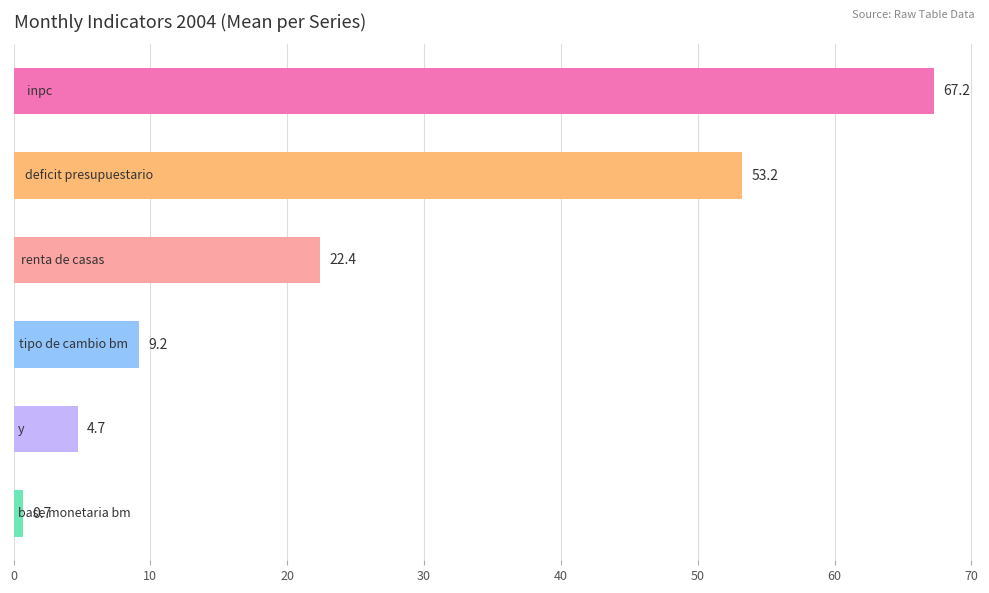

How many bars are there in total?

6